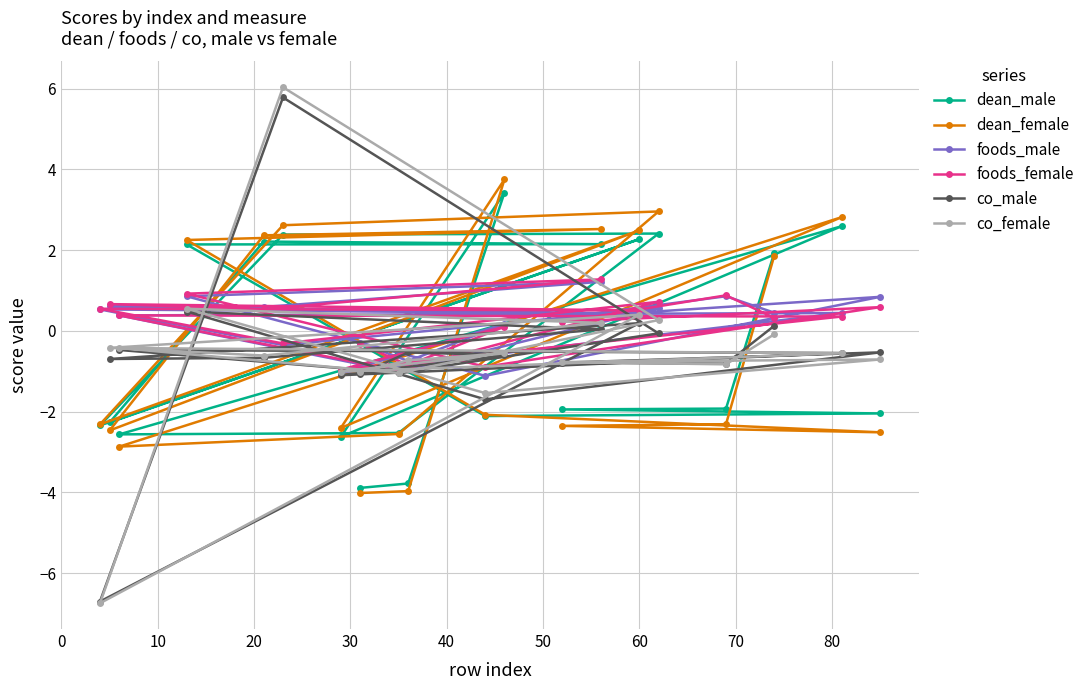

Which series ends up on top after the final intersection of dean_male and foods_male?

dean_male